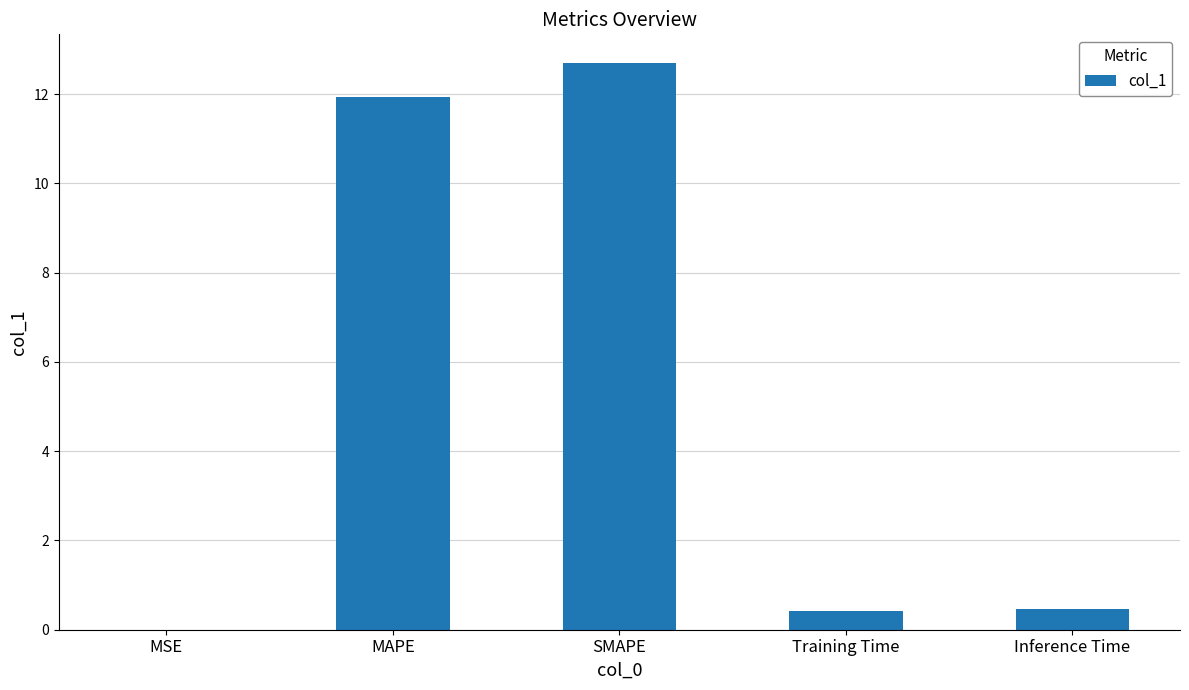

Between MSE and SMAPE, which is larger?

SMAPE